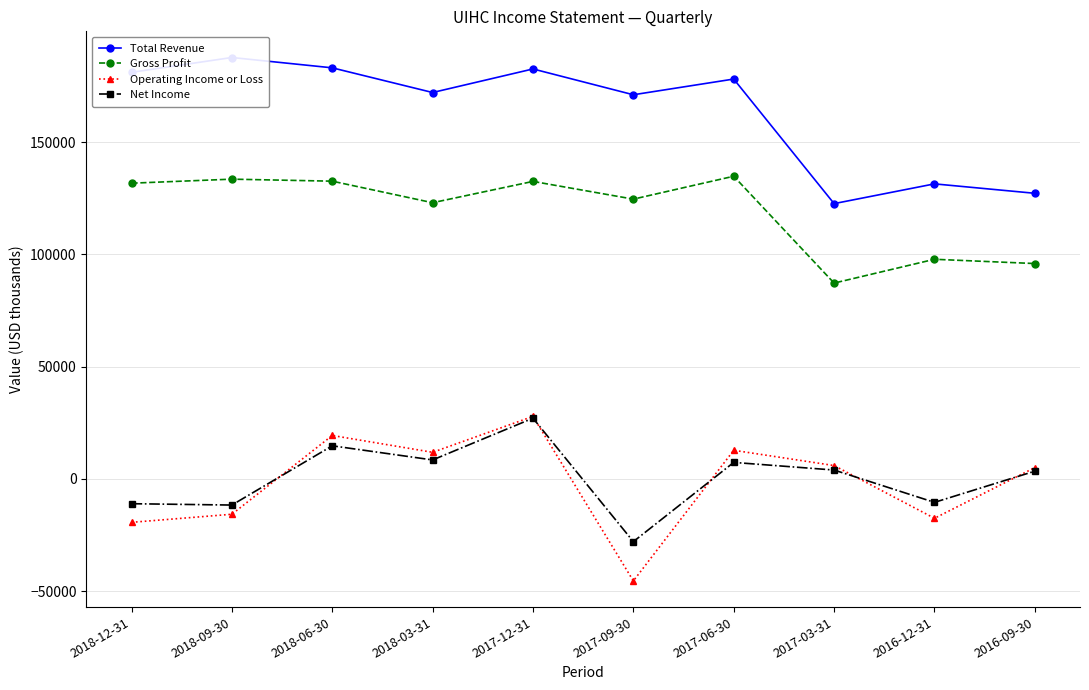

Reading right to left, list all the values displayed in this chart.

Total Revenue: 127200	131400	122600	178100	171100	182600	172100	183100	187700	181100
Gross Profit: 95900	97800	87200	134800	124600	132500	123000	132600	133500	131700
Operating Income or Loss: 5000	-17600	5900	12700	-45500	27800	11800	19300	-15800	-19400
Net Income: 3400	-10500	3900	7300	-28000	27000	8400	14700	-11700	-11100